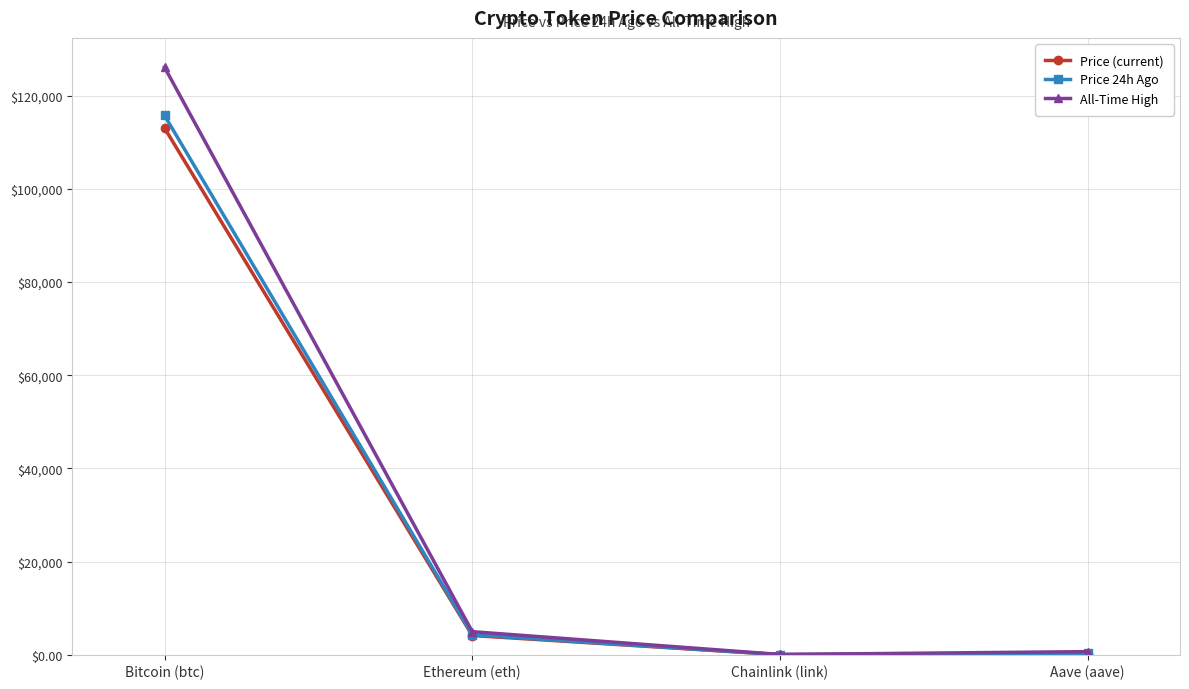

How many values in the Price (current) series exceed 4120?

2